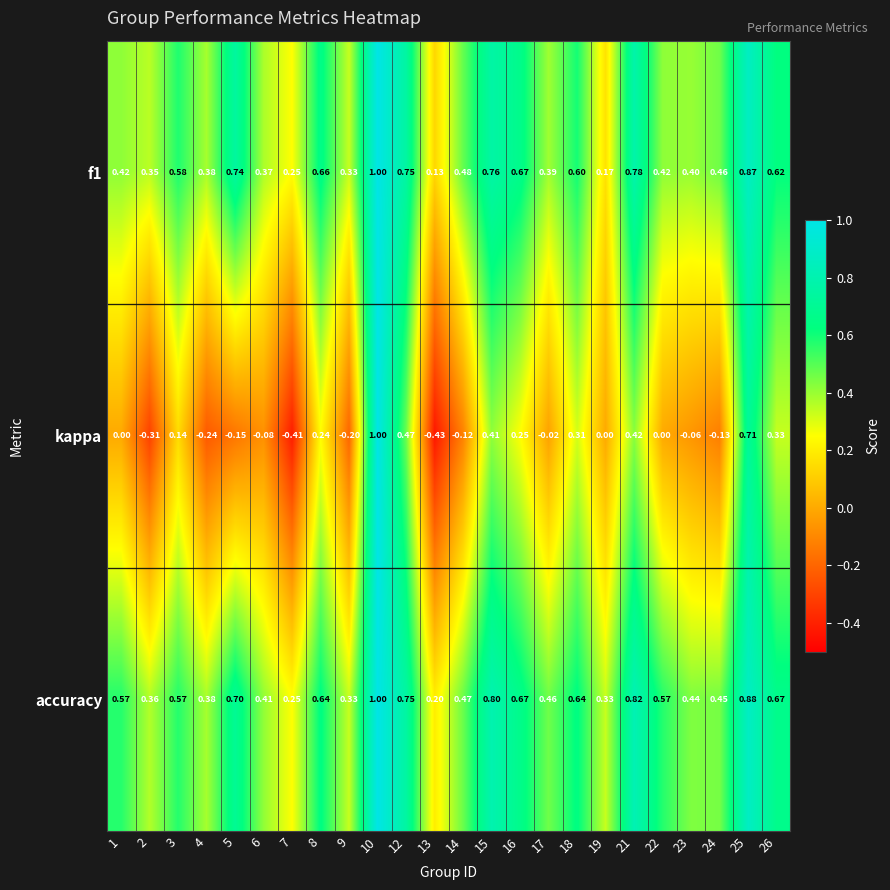

What is the spread (max minus min) of values at 13?

0.6